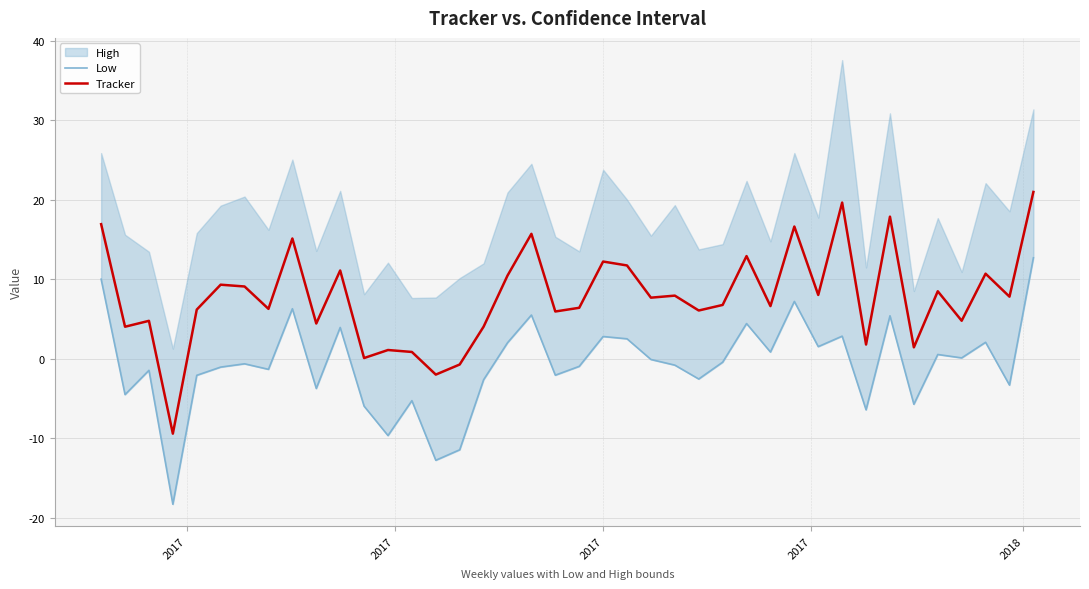

What is the lowest value of the Tracker series?

-9.4